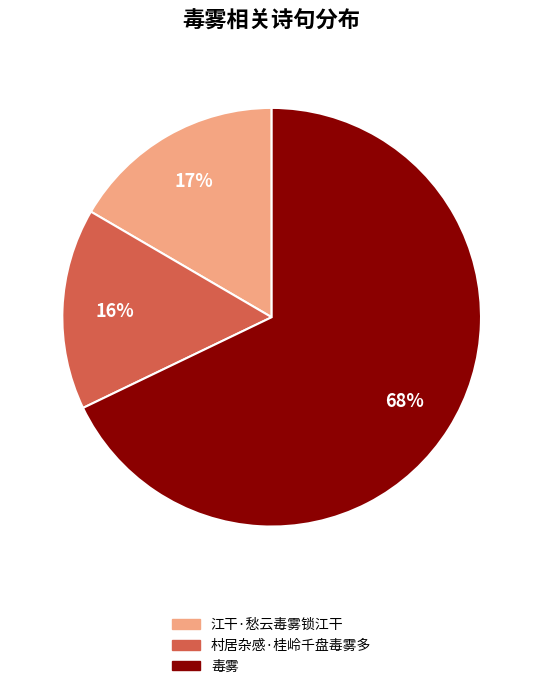

Does 毒雾 account for over 50% of the chart?

Yes